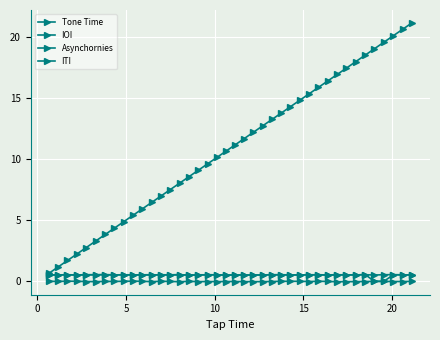

Count the number of data series in this chart.

4